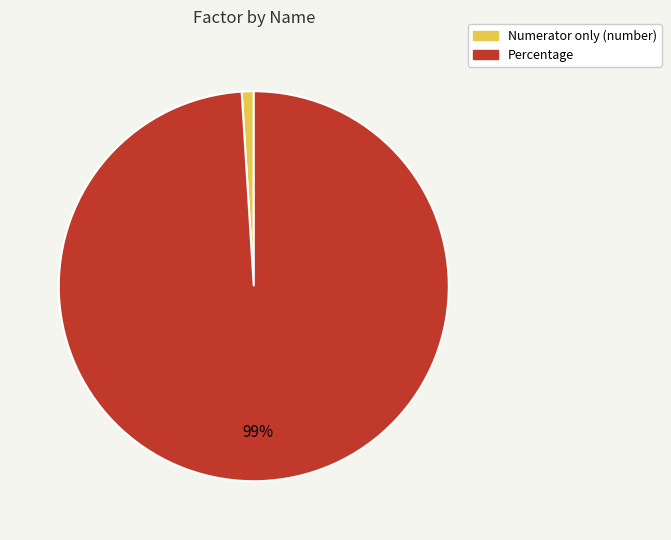

Is the sum of Percentage and Numerator only (number) greater than half?

Yes